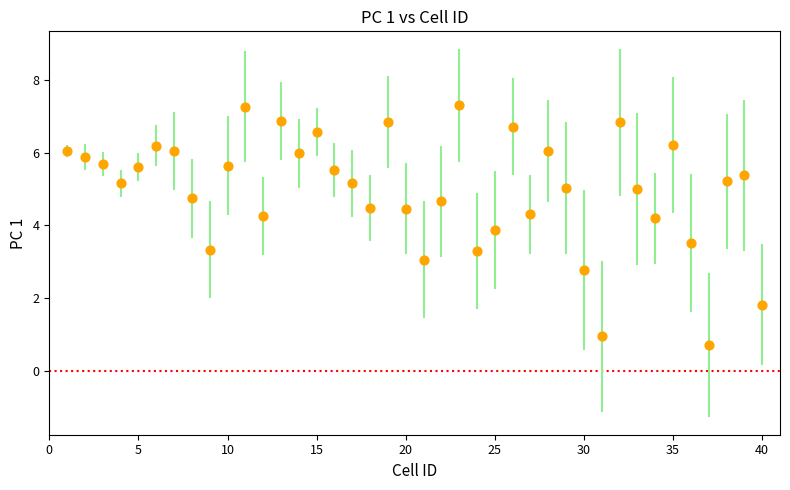

What is the range of Y values (max minus min)?

6.6